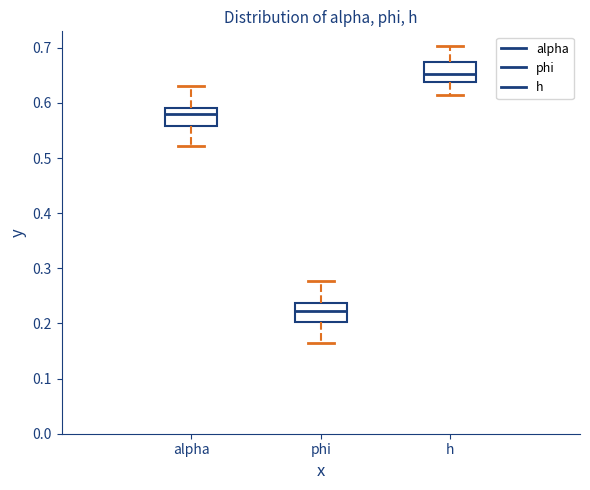

Reading left to right, transcribe this box plot: for each box, give where its median line is, the range the box spans, and where its two whiskers end, as read against the y-axis. The values are not printed on the chart, so give them approximately, as read against the axis.

alpha: median 0.58, box 0.56 to 0.59, whiskers 0.52 to 0.63
phi: median 0.22, box 0.20 to 0.24, whiskers 0.16 to 0.28
h: median 0.65, box 0.64 to 0.67, whiskers 0.62 to 0.70